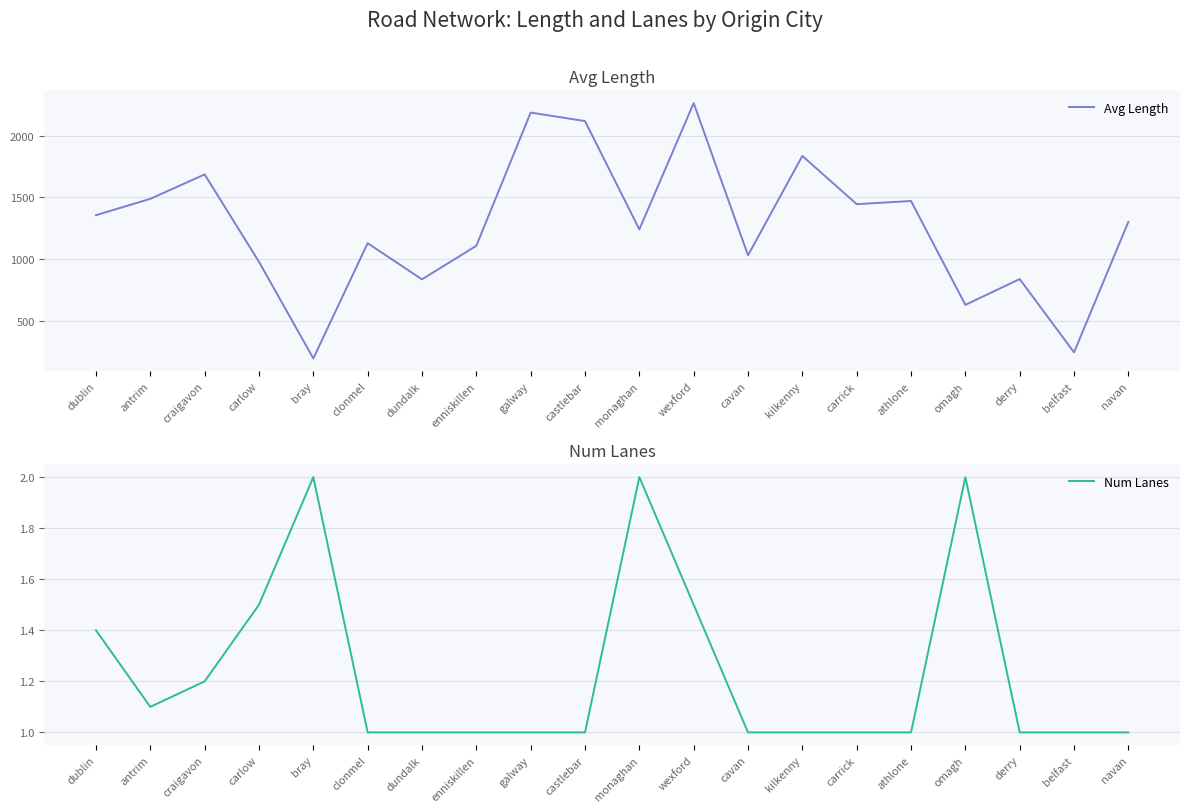

What is the label of the 2nd point from the right?

belfast